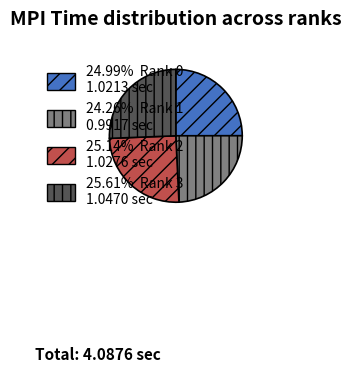

Does any single category account for the majority?

No